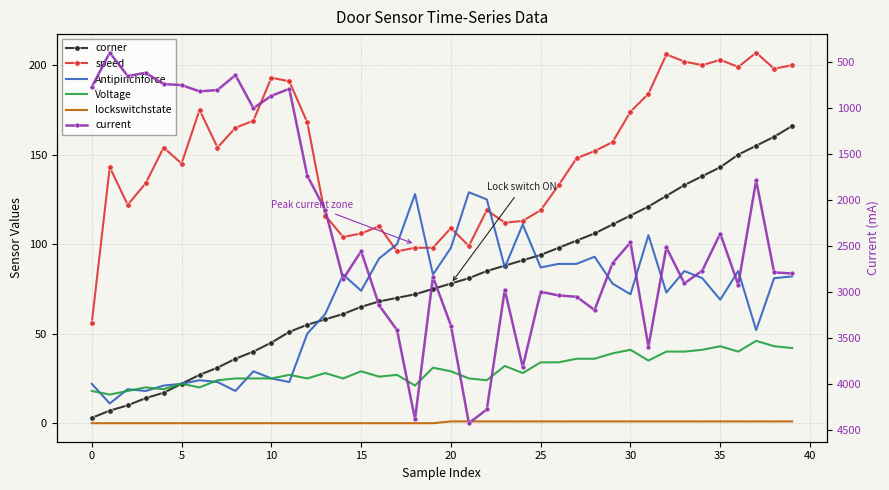

Count the number of data series in this chart.

6